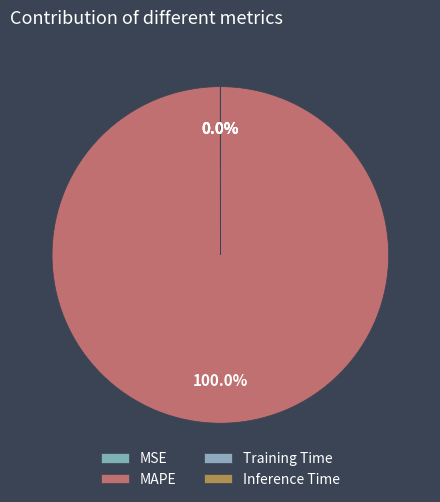

How many slices are in this pie chart?

4